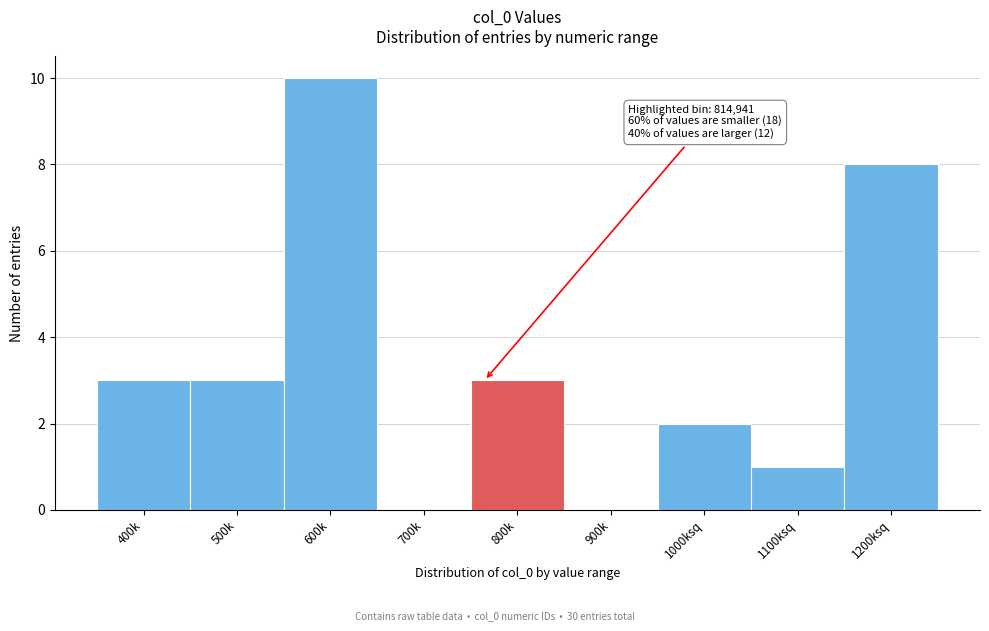

Reading right to left, extract all data points from this chart.

1200ksq=8	1100ksq=1	1000ksq=2	900k=0	800k=3	700k=0	600k=10	500k=3	400k=3